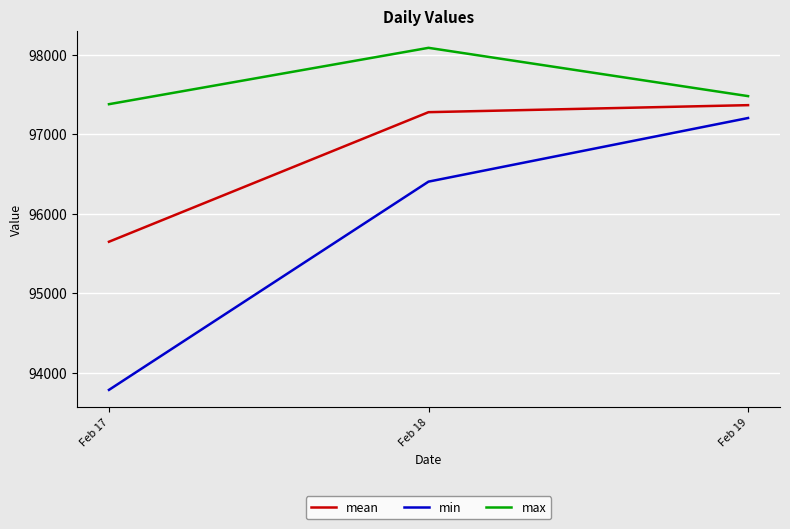

What is the average value of the mean series?

96763.7